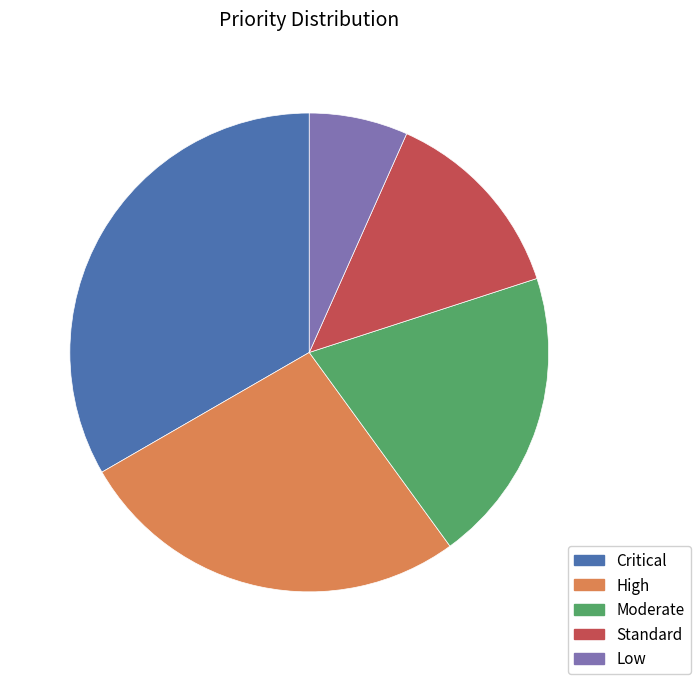

Do Moderate and High together represent more than half of the pie?

No